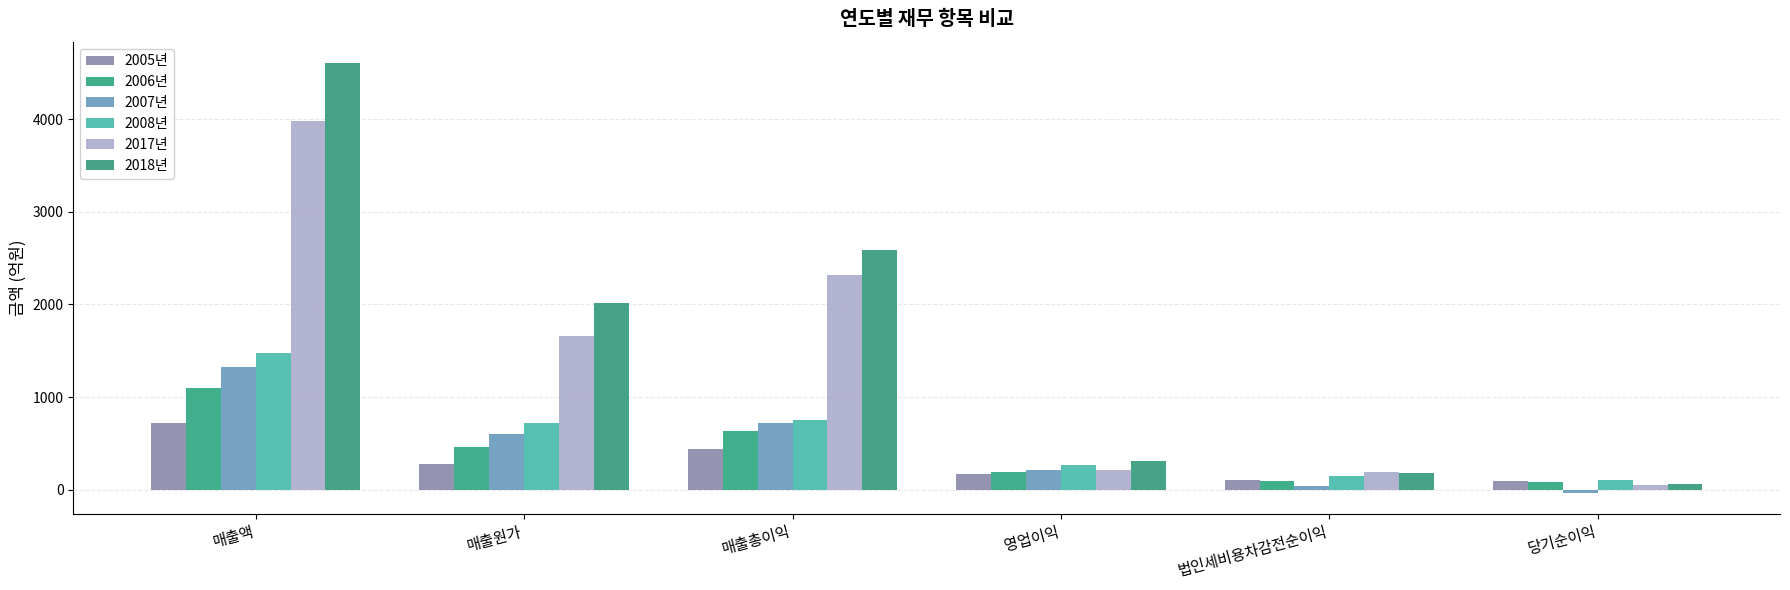

Count the number of data series in this chart.

6